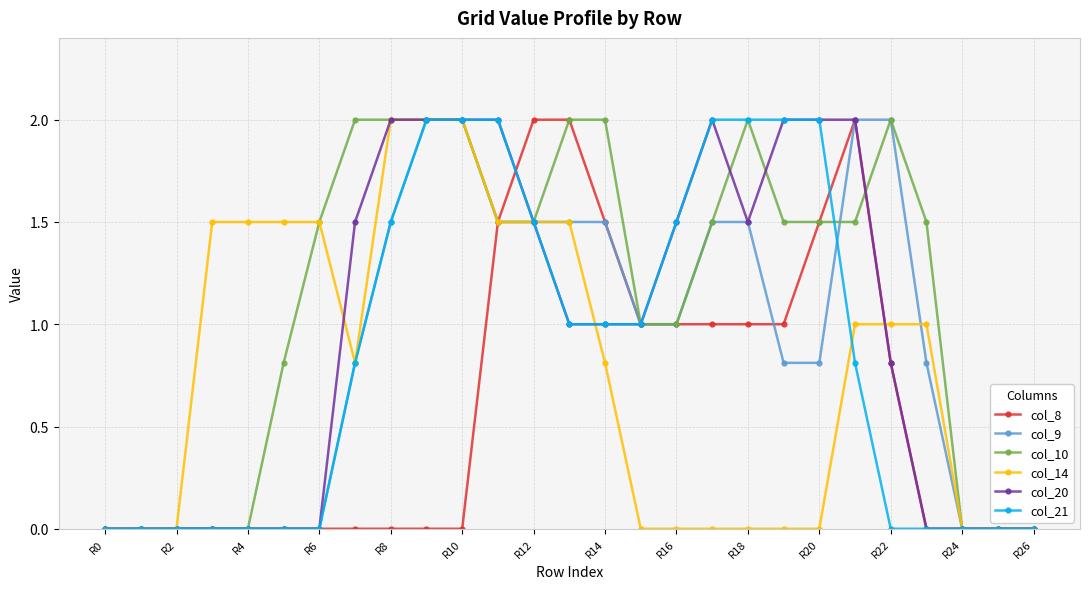

Which series has the largest total across all categories?

col_10